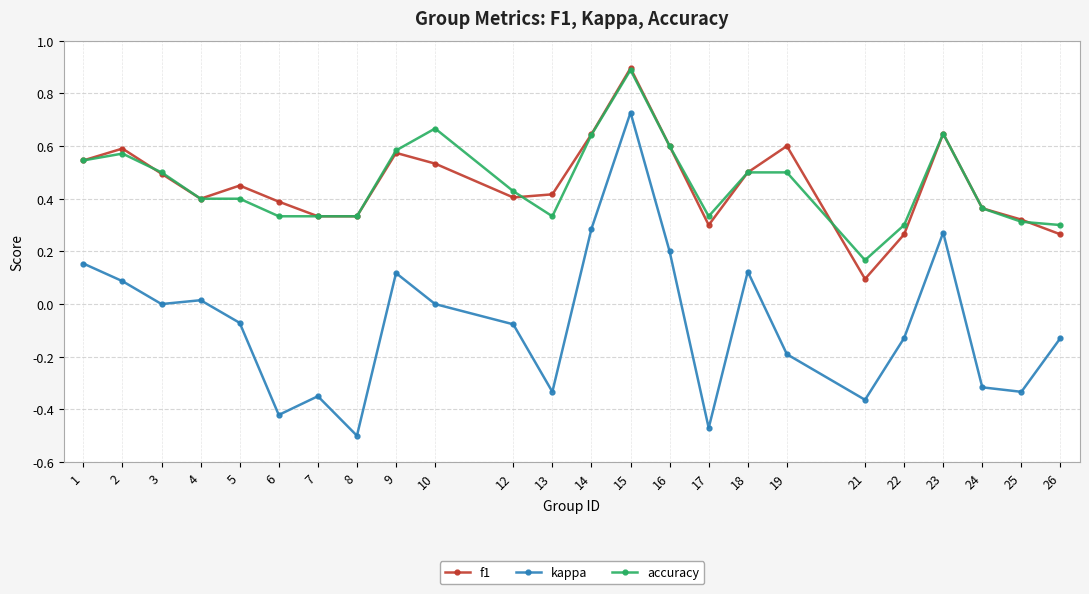

True or false: accuracy has a value of 0.2 at 21.

True